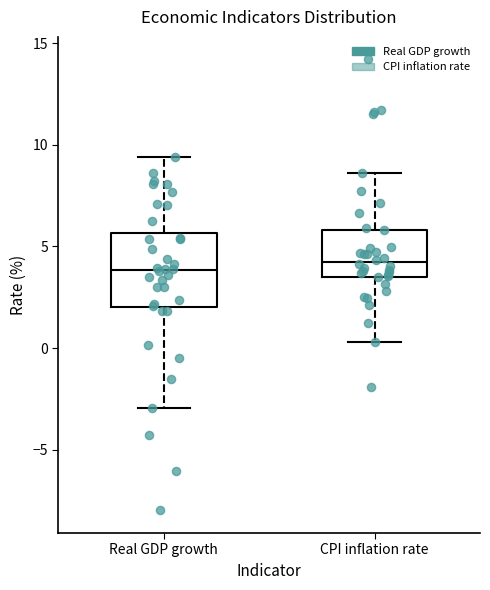

Reading left to right, transcribe this box plot: for each box, give where its median line is, the range the box spans, and where its two whiskers end, as read against the y-axis. The values are not printed on the chart, so give them approximately, as read against the axis.

Real GDP growth: median 4.0, box 2.0 to 5.5, whiskers -3.0 to 9.5
CPI inflation rate: median 4.0, box 3.5 to 6.0, whiskers 0.5 to 8.5